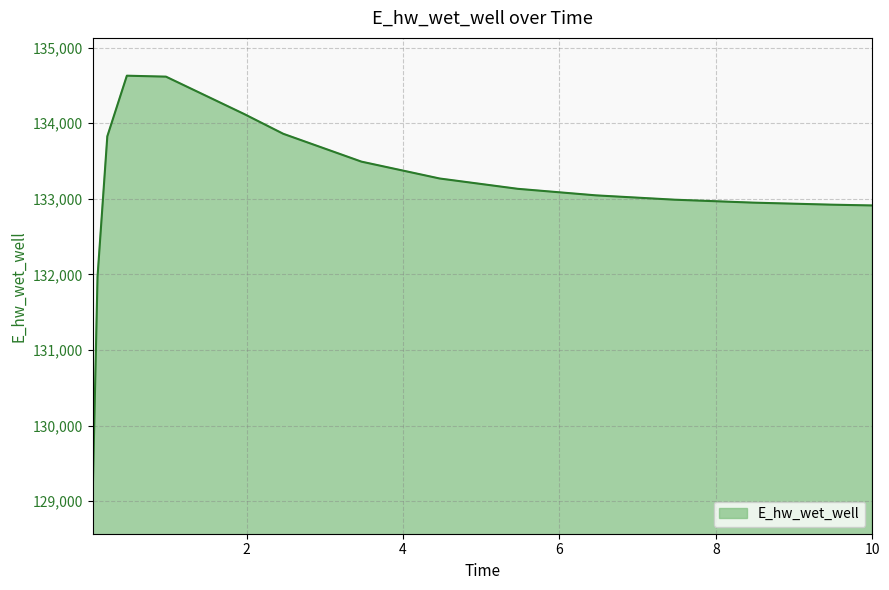

What is the minimum value shown in the chart?

129070.3